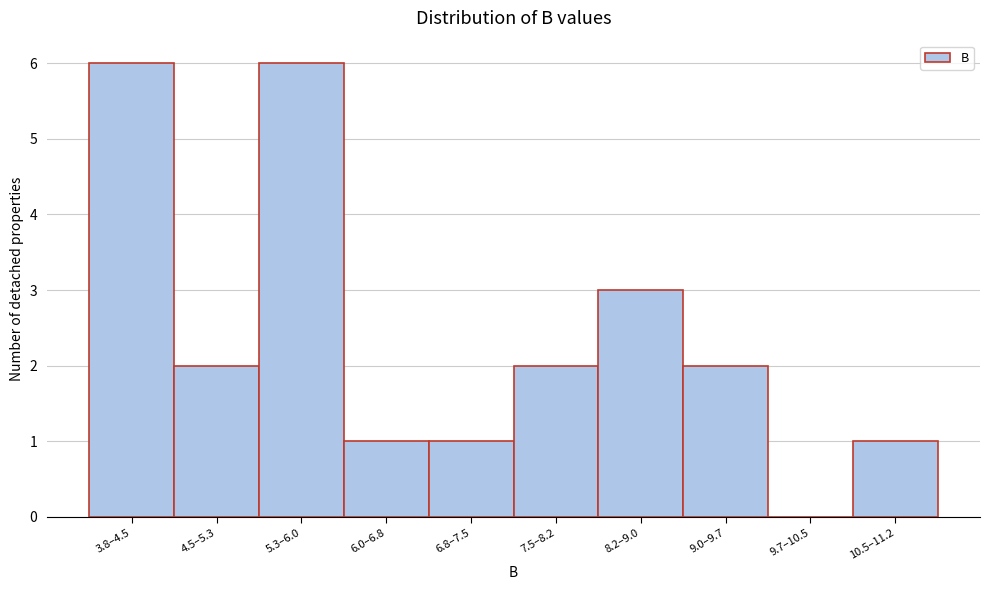

Reading right to left, list all the values displayed in this chart.

10.5–11.2=1	9.7–10.5=0	9.0–9.7=2	8.2–9.0=3	7.5–8.2=2	6.8–7.5=1	6.0–6.8=1	5.3–6.0=6	4.5–5.3=2	3.8–4.5=6